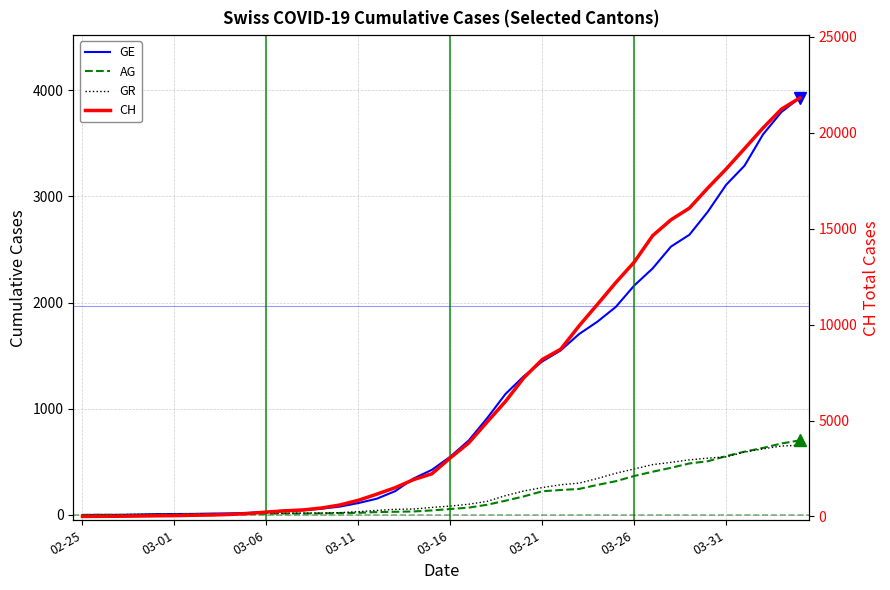

What is the average value of the GE series?

1122